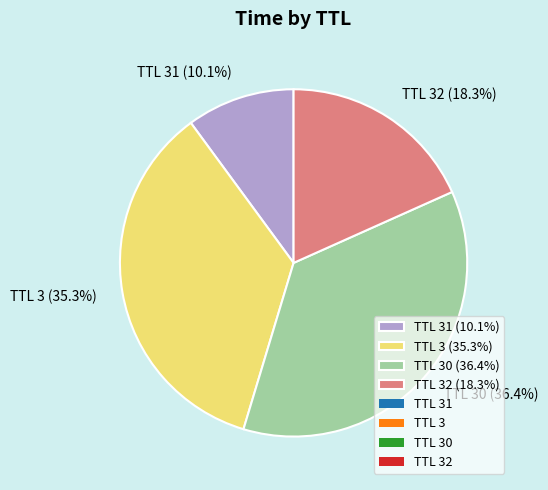

To the nearest percent, what is the average slice percentage?

25%